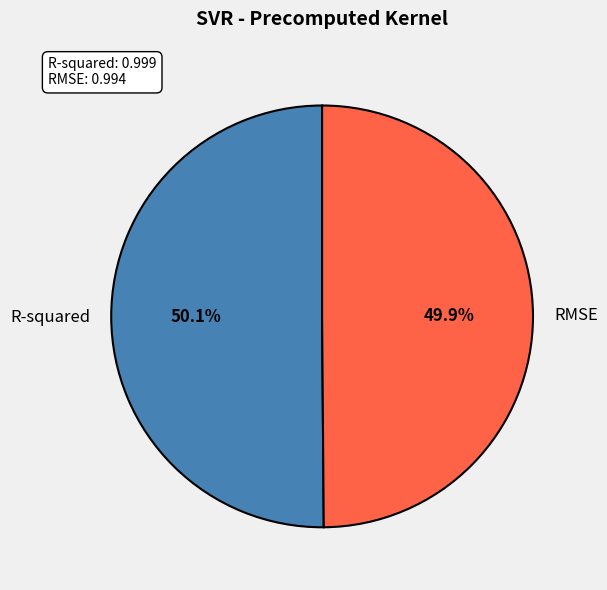

Count the number of slices in the pie.

2